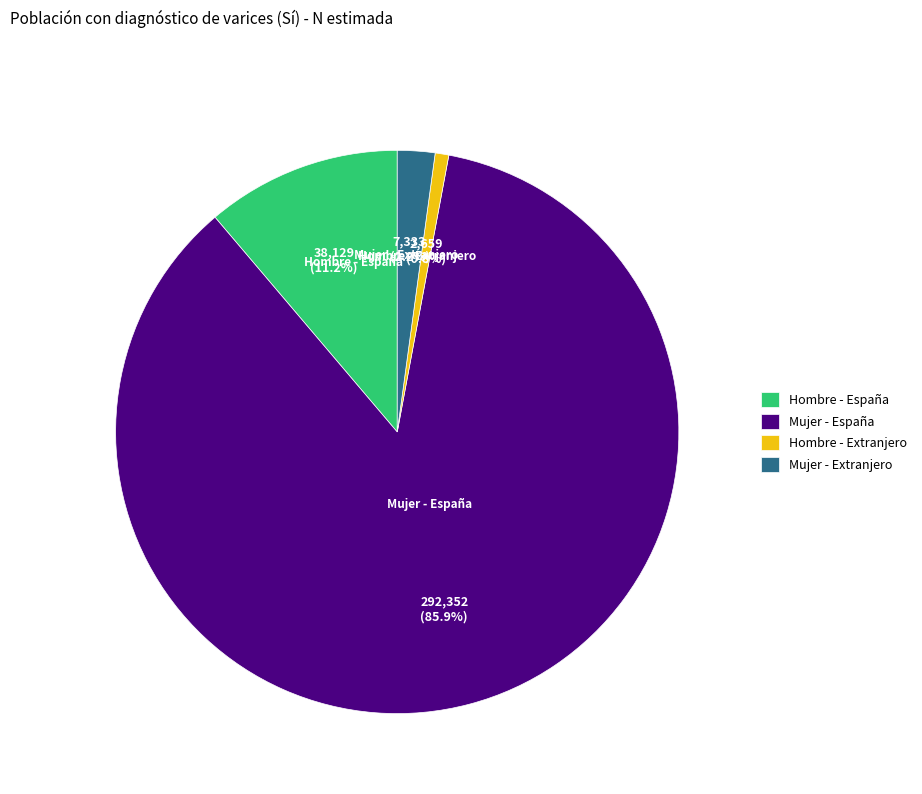

How many slices are in this pie chart?

4